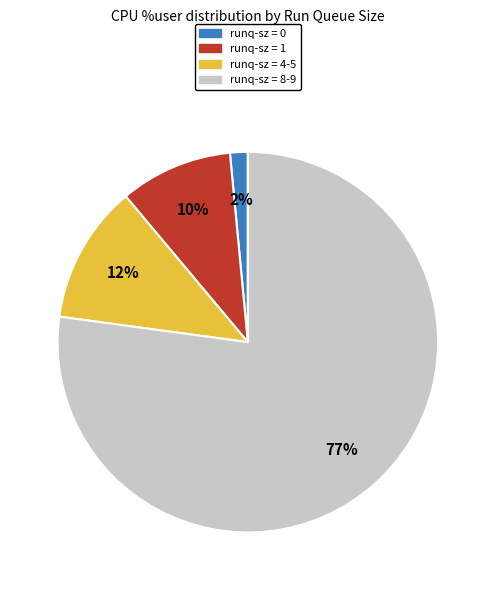

Is there any slice that represents more than half of the pie?

Yes